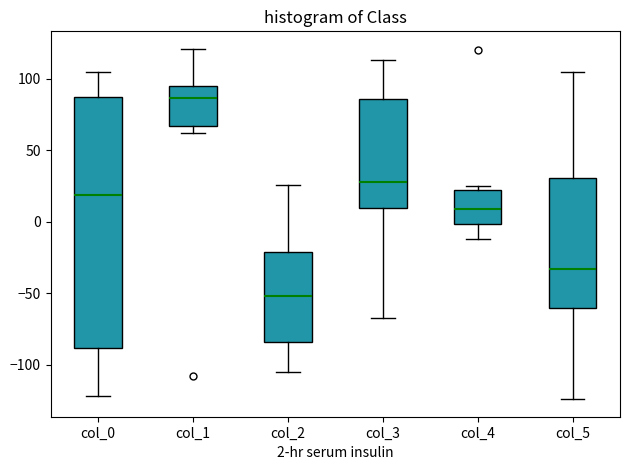

Reading left to right, transcribe this box plot: for each box, give where its median line is, the range the box spans, and where its two whiskers end, as read against the y-axis. The values are not printed on the chart, so give them approximately, as read against the axis.

col_0: median 20, box -90 to 85, whiskers -120 to 105
col_1: median 85, box 65 to 95, whiskers 60 to 120
col_2: median -50, box -85 to -20, whiskers -105 to 25
col_3: median 30, box 10 to 85, whiskers -65 to 115
col_4: median 10, box 0 to 20, whiskers -10 to 25
col_5: median -35, box -60 to 30, whiskers -125 to 105